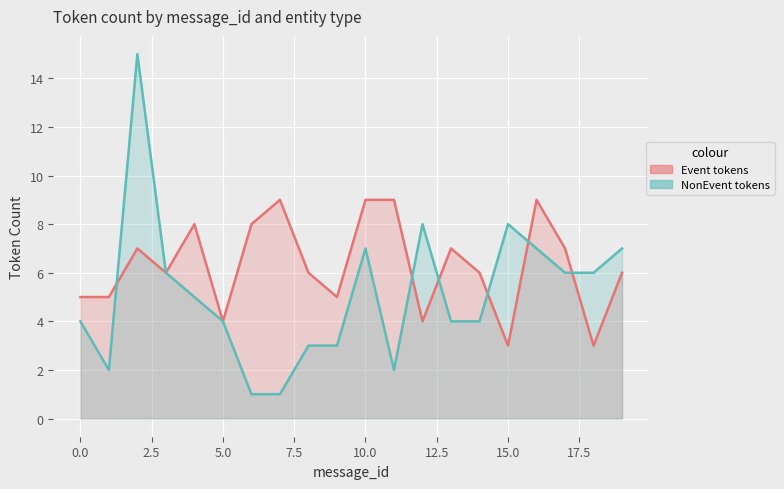

Which series changed the most between 5.0 and 10.0?

Event tokens